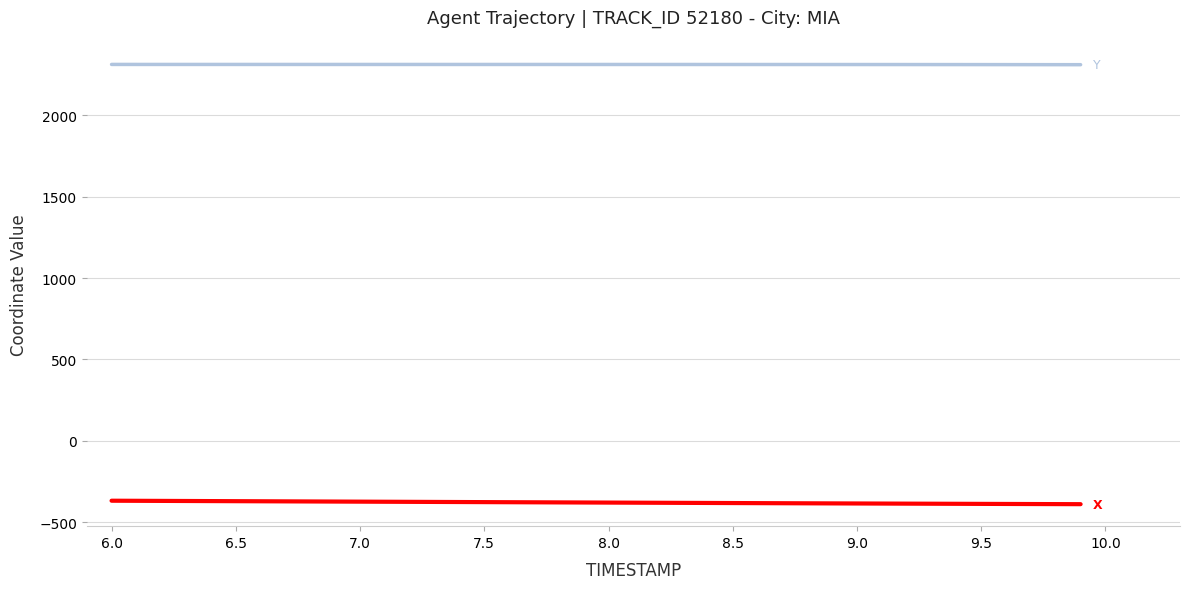

What is the maximum value shown in the chart?

2313.2